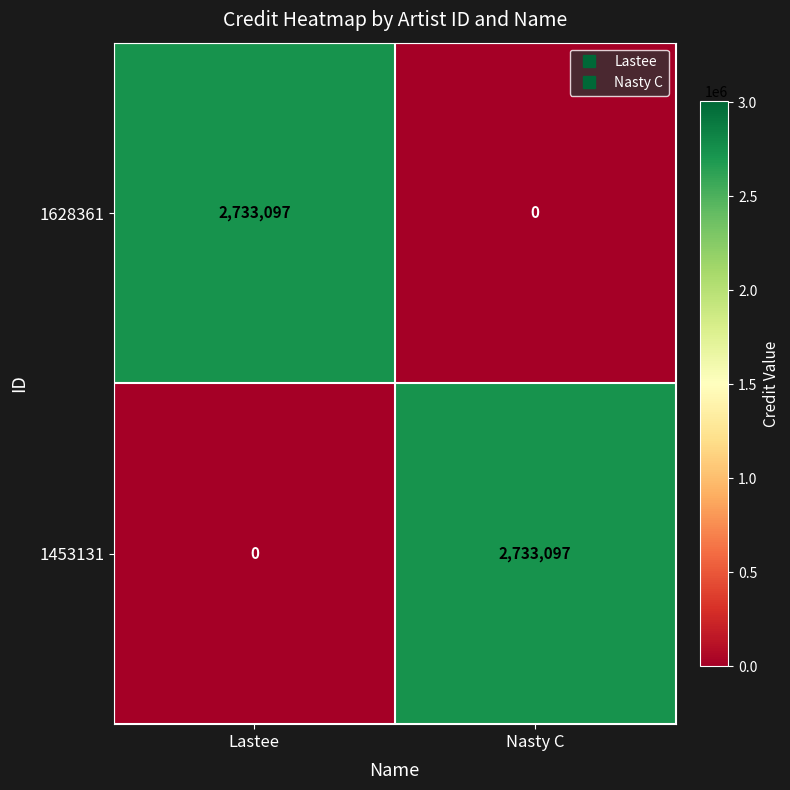

At which label does 1628361 reach its peak?

Lastee